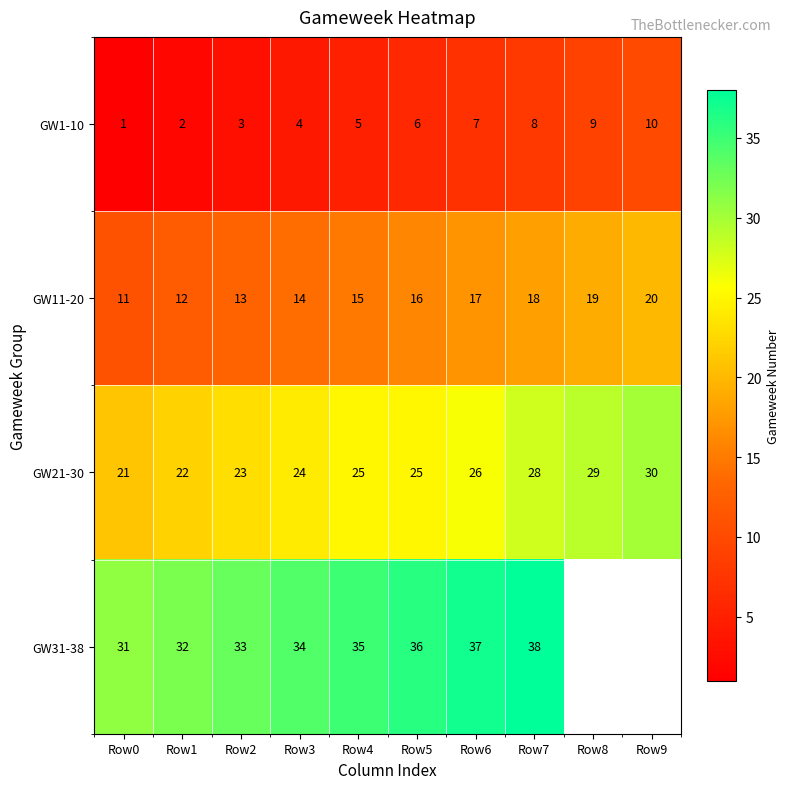

What is the highest value of the GW21-30 series?

30